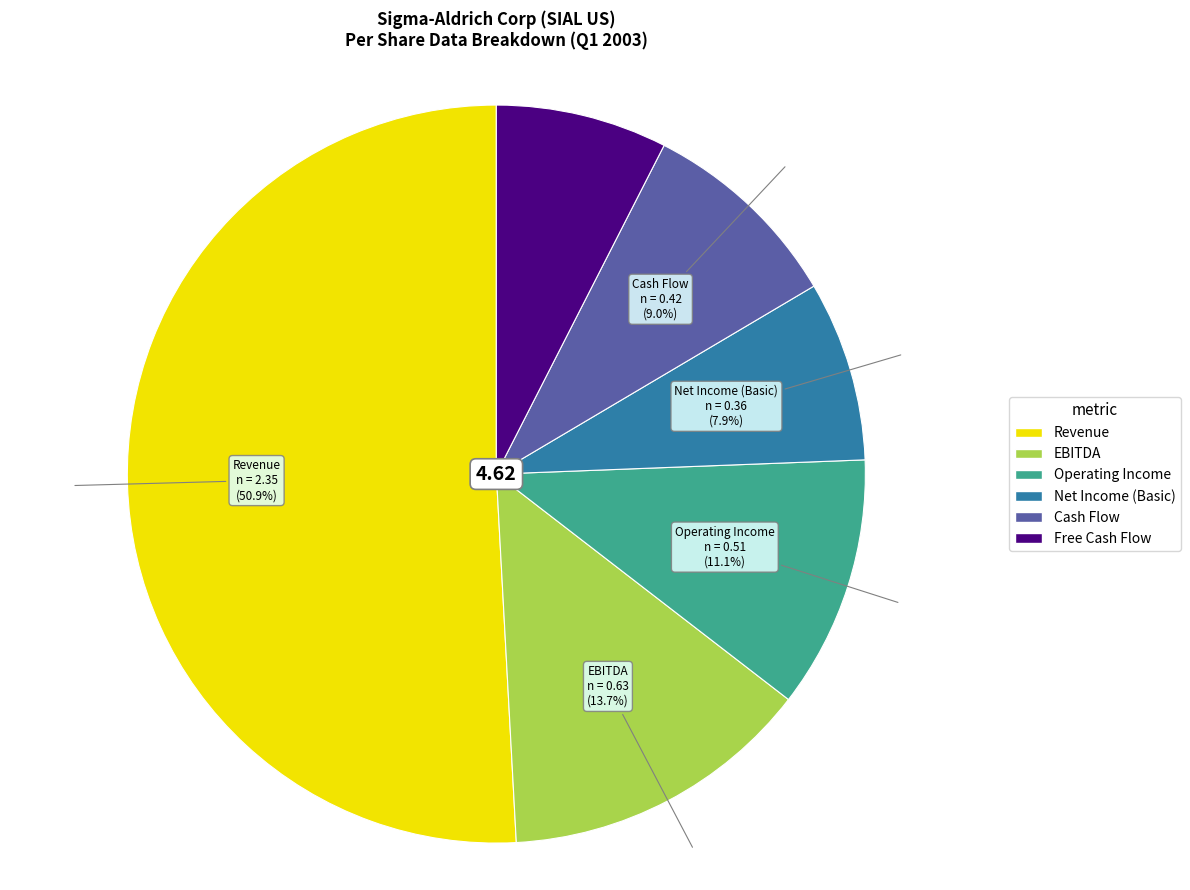

True or false: Net Income (Basic) accounts for 8% of the total.

True